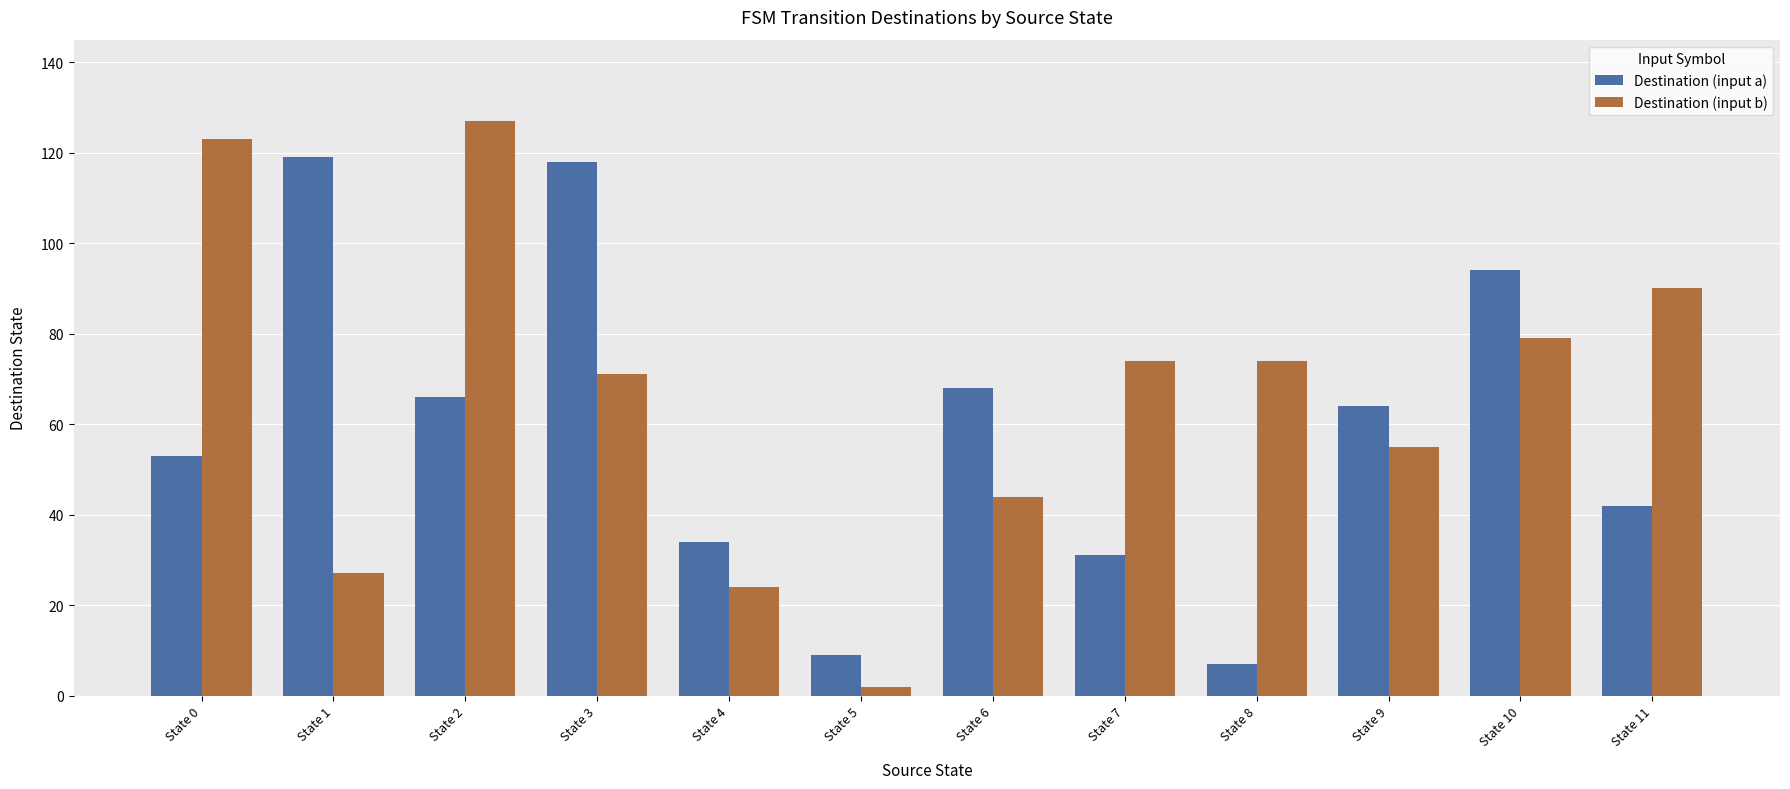

Between State 1 and State 10, which series saw the biggest shift?

Destination (input b)